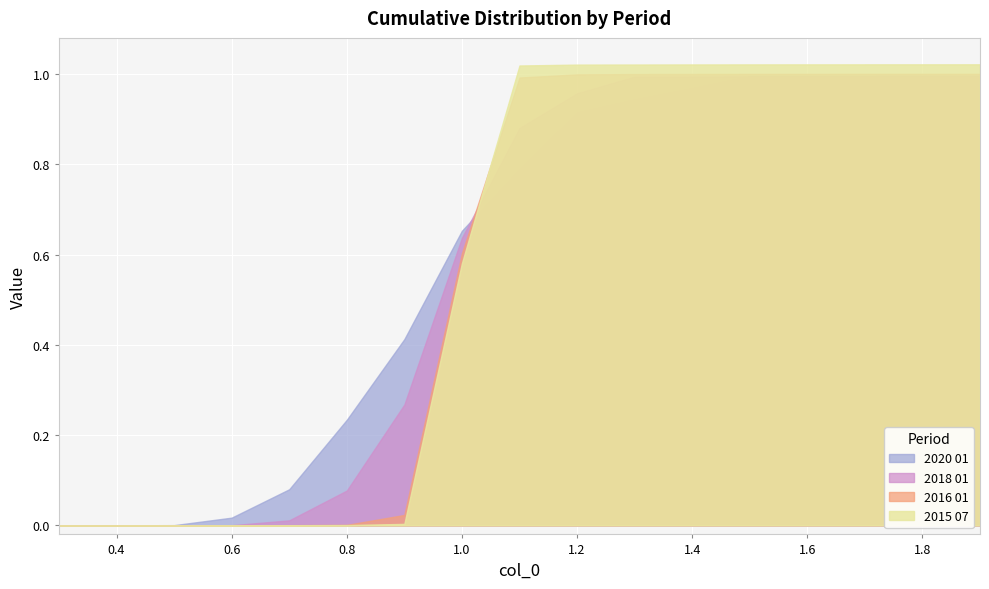

What are all the series names shown in the legend?

2020 01, 2018 01, 2016 01, 2015 07